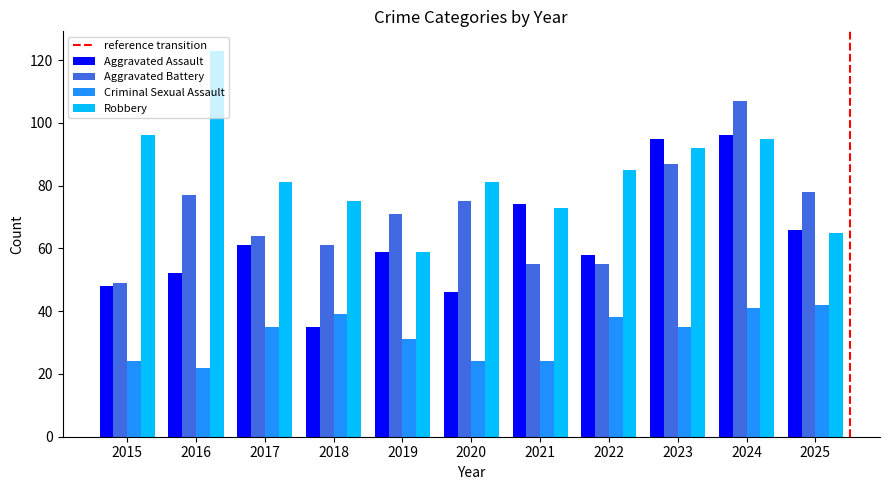

The value of Aggravated Battery at 2024 is 107. True or false?

True